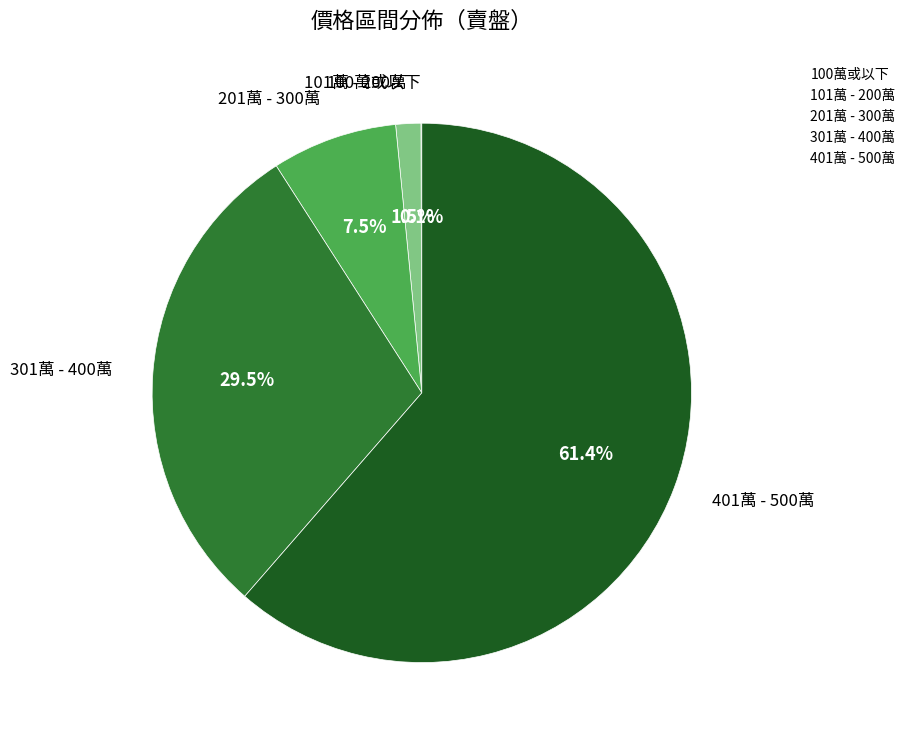

Approximately how many times larger is the value at 201萬 - 300萬 compared to 301萬 - 400萬?

0.3